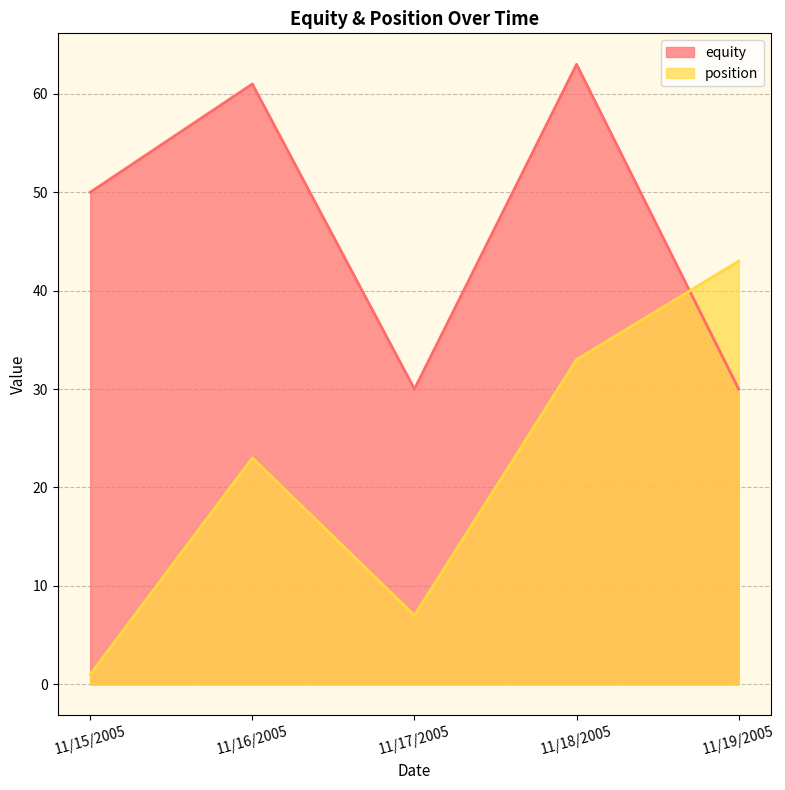

Is the value of position at 11/17/2005 greater than the value of equity at 11/18/2005?

No